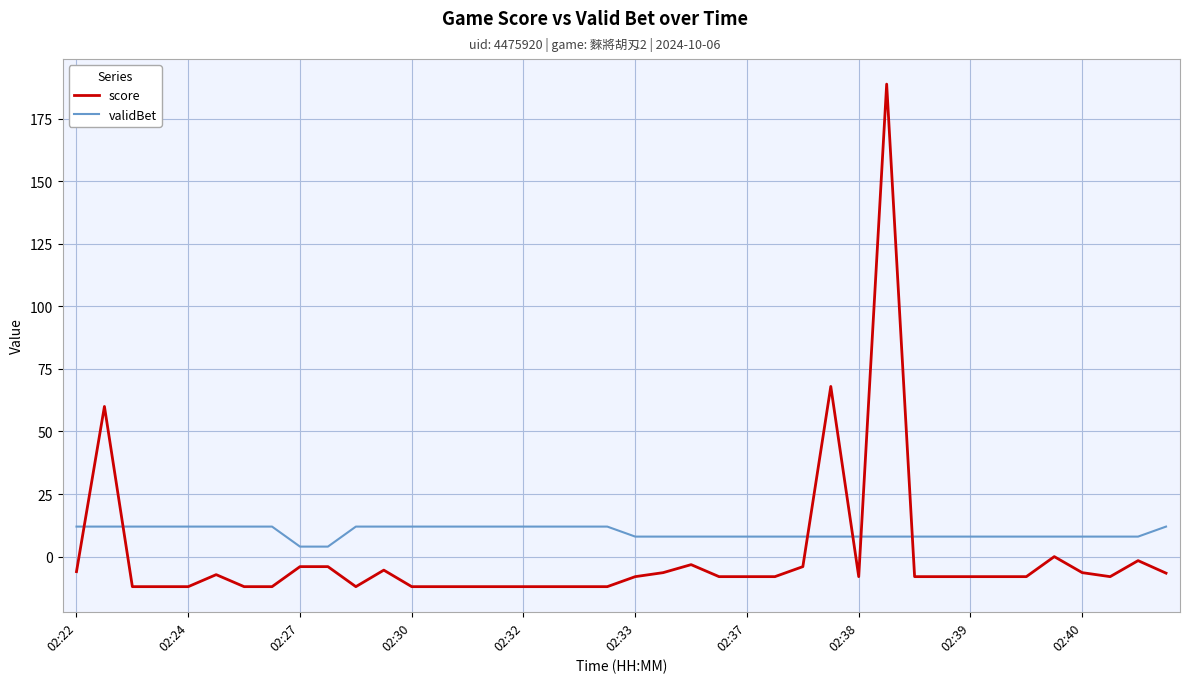

What are all the series names shown in the legend?

score, validBet